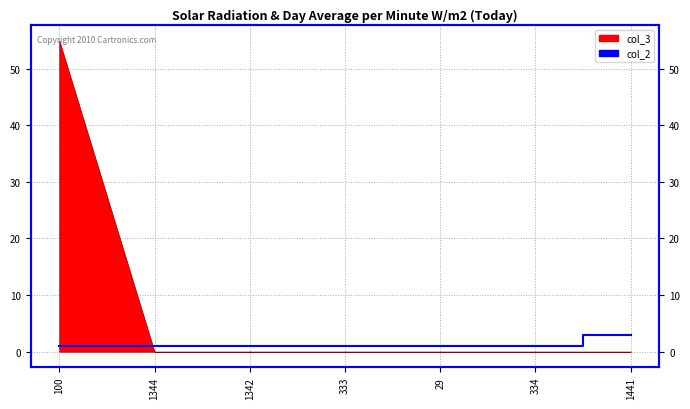

What is the label of the 7th point from the left?

1441